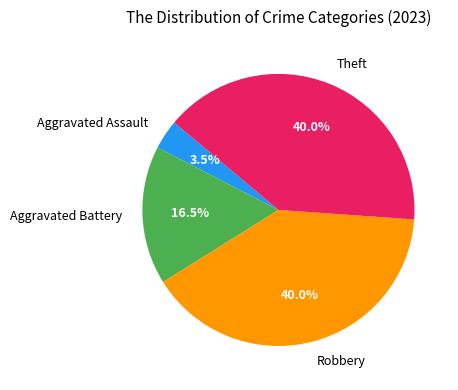

Approximately how many times larger is the value at Aggravated Assault compared to Theft?

0.1